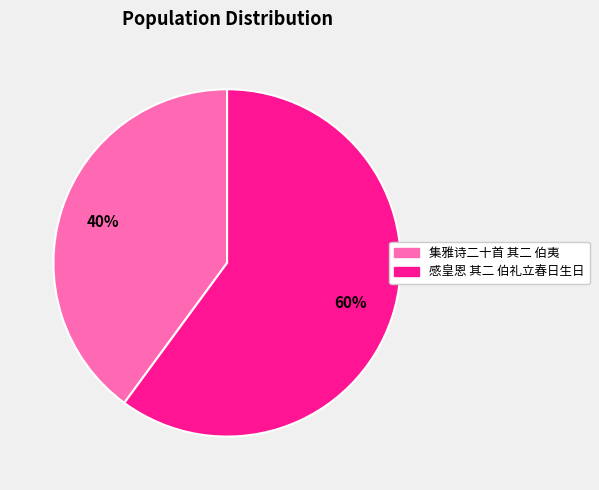

How many segments does this pie chart have?

2